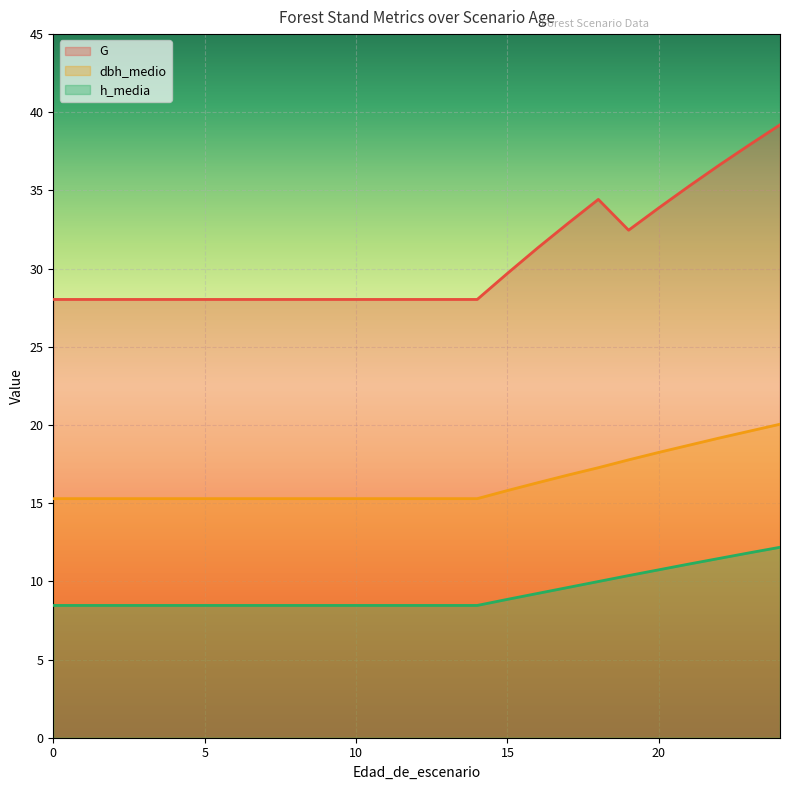

Which series has the widest spread of values?

G